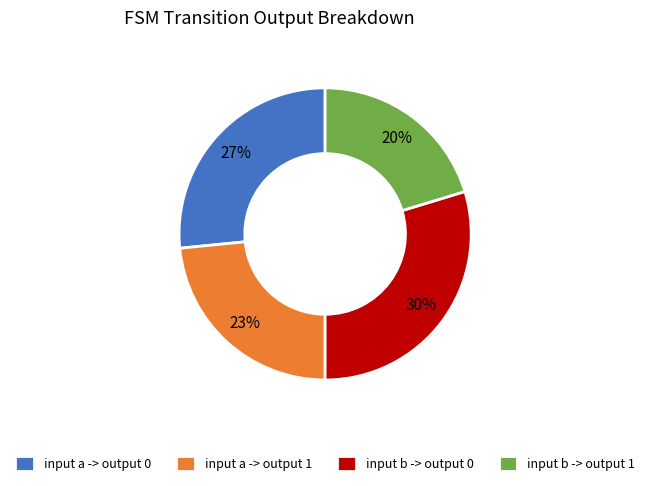

Combined, do input b -> output 0 and input a -> output 0 account for over 50%?

Yes